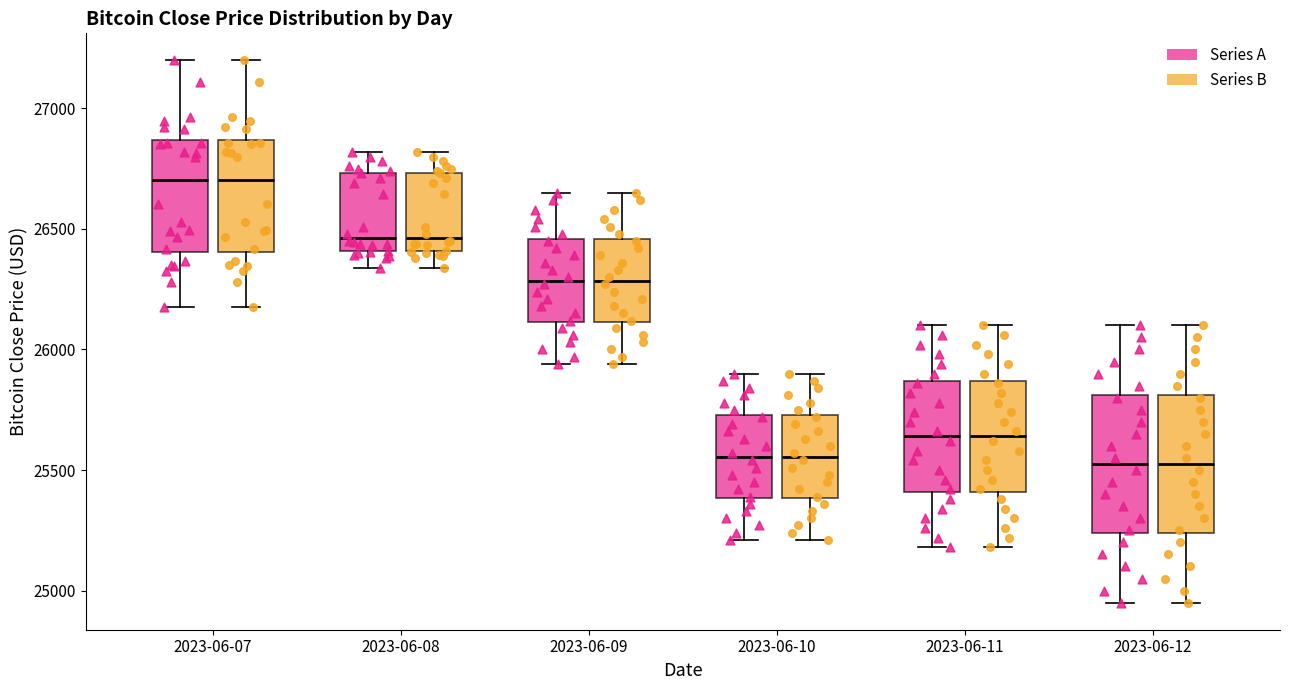

Reading left to right, read every box against the y-axis: the position of its median line, the range the box covers, and the ends of its whiskers. The values are not printed on the chart, so give them approximately, as read against the axis.

2023-06-07 (Series A): median 26700, box 26400 to 26850, whiskers 26200 to 27200
2023-06-07 (Series B): median 26700, box 26400 to 26850, whiskers 26200 to 27200
2023-06-08 (Series A): median 26450, box 26400 to 26750, whiskers 26350 to 26800
2023-06-08 (Series B): median 26450, box 26400 to 26750, whiskers 26350 to 26800
2023-06-09 (Series A): median 26300, box 26100 to 26450, whiskers 25950 to 26650
2023-06-09 (Series B): median 26300, box 26100 to 26450, whiskers 25950 to 26650
2023-06-10 (Series A): median 25550, box 25400 to 25750, whiskers 25200 to 25900
2023-06-10 (Series B): median 25550, box 25400 to 25750, whiskers 25200 to 25900
2023-06-11 (Series A): median 25650, box 25400 to 25850, whiskers 25200 to 26100
2023-06-11 (Series B): median 25650, box 25400 to 25850, whiskers 25200 to 26100
2023-06-12 (Series A): median 25550, box 25250 to 25800, whiskers 24950 to 26100
2023-06-12 (Series B): median 25550, box 25250 to 25800, whiskers 24950 to 26100